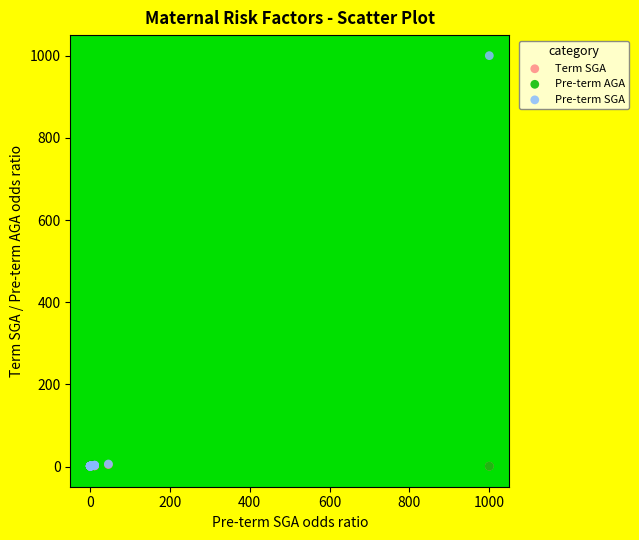

Which series has the largest Y range (max minus min)?

Pre-term SGA